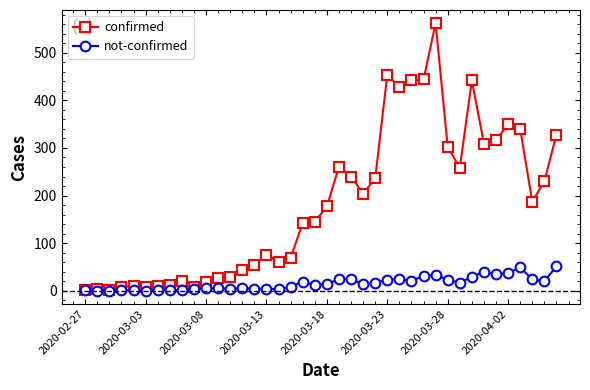

True or false: not-confirmed has more than 2 points higher than both neighbors.

True